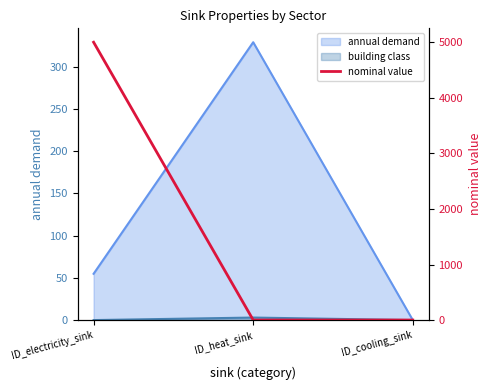

Does the chart display data point markers on the line(s)?

No